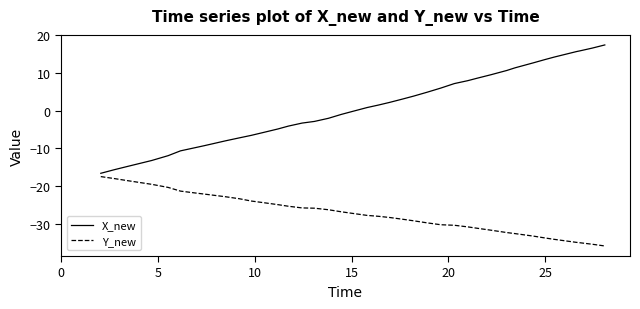

What is the minimum value for X_new?

-16.6